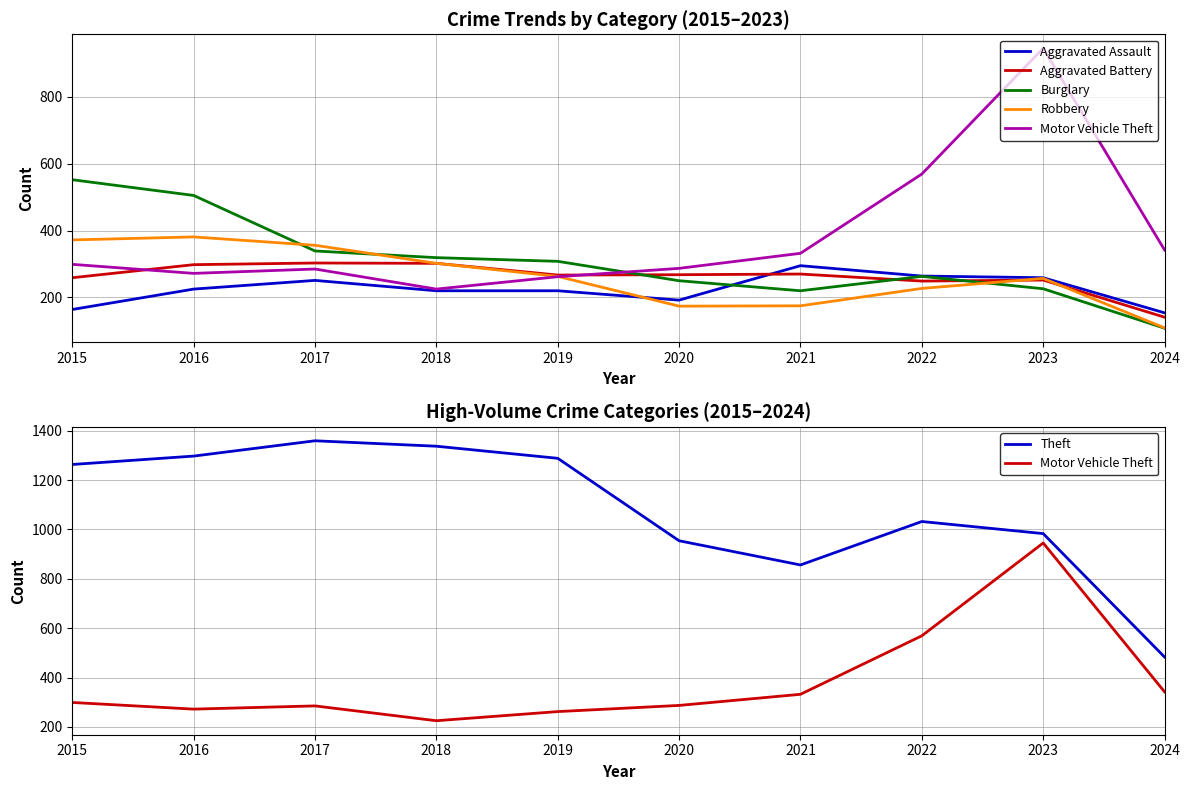

Reading left to right, extract all data points from this chart.

Aggravated Assault: 164	225	251	220	220	192	295	264	259	154
Aggravated Battery: 259	298	303	302	267	268	270	249	252	141
Burglary: 552	505	339	319	308	250	220	263	226	108
Robbery: 372	381	356	302	263	174	175	227	257	109
Motor Vehicle Theft: 299	272	285	225	262	287	332	569	945	342
Theft: 1263	1297	1359	1337	1288	954	856	1032	983	483